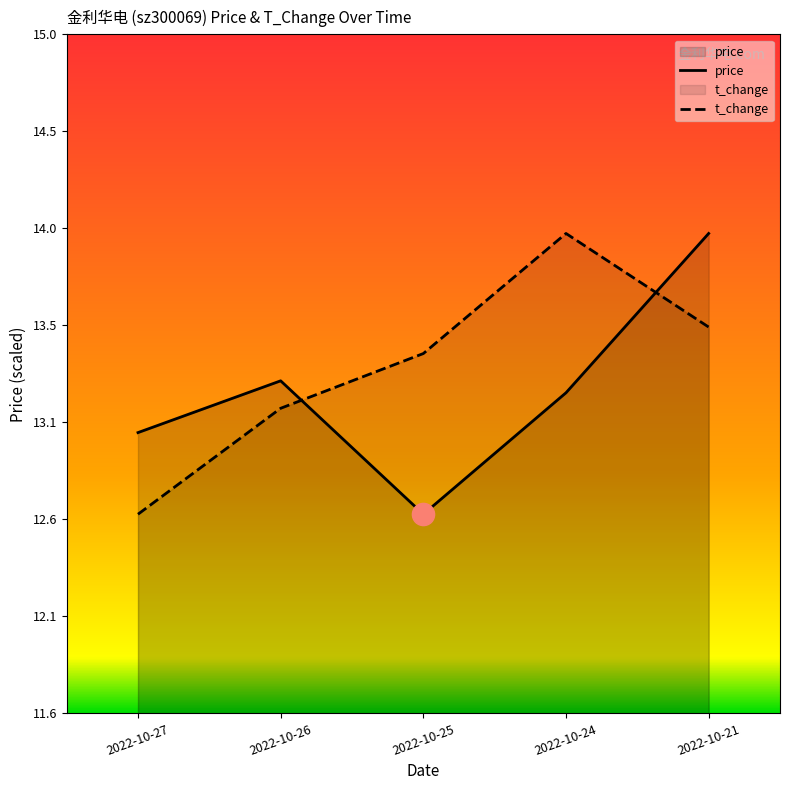

What is the difference between the highest and lowest values at 2022-10-24?

0.8